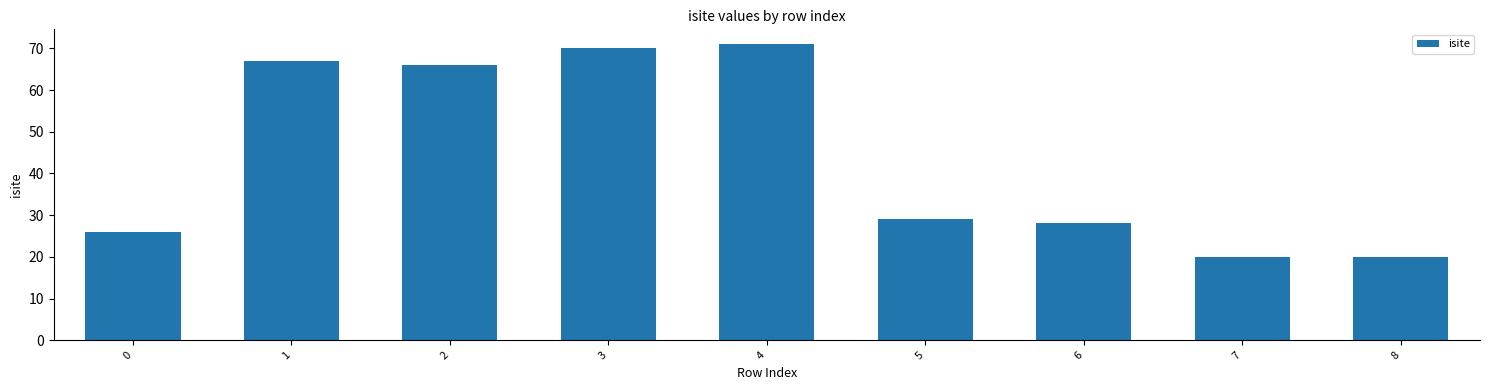

Are the bars horizontal?

No